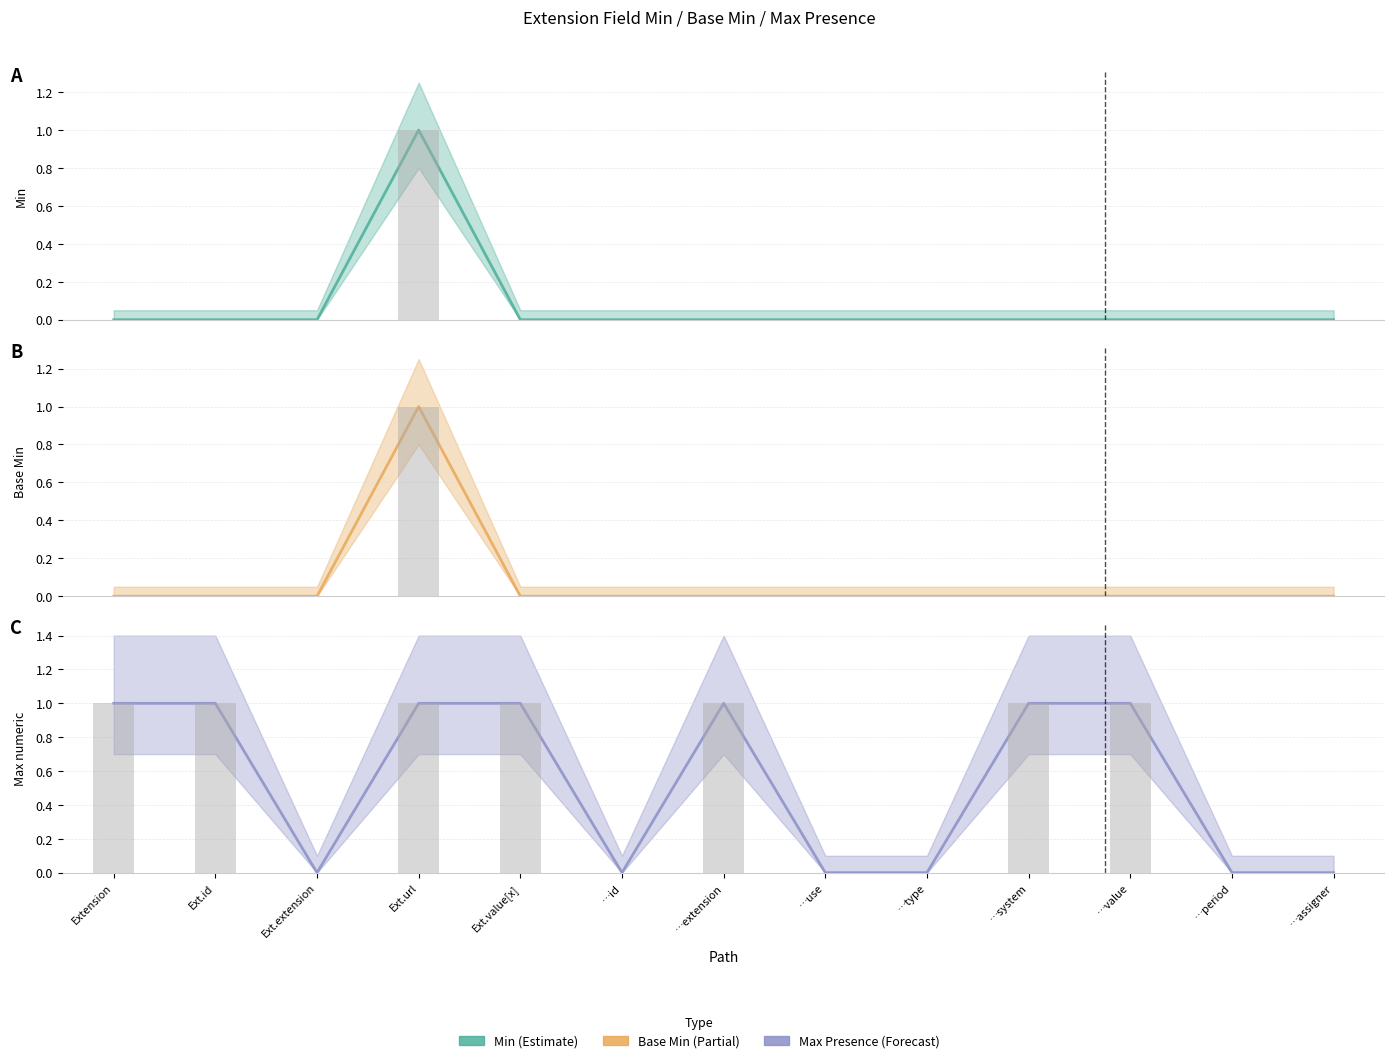

What is the highest value of the Min series?

1